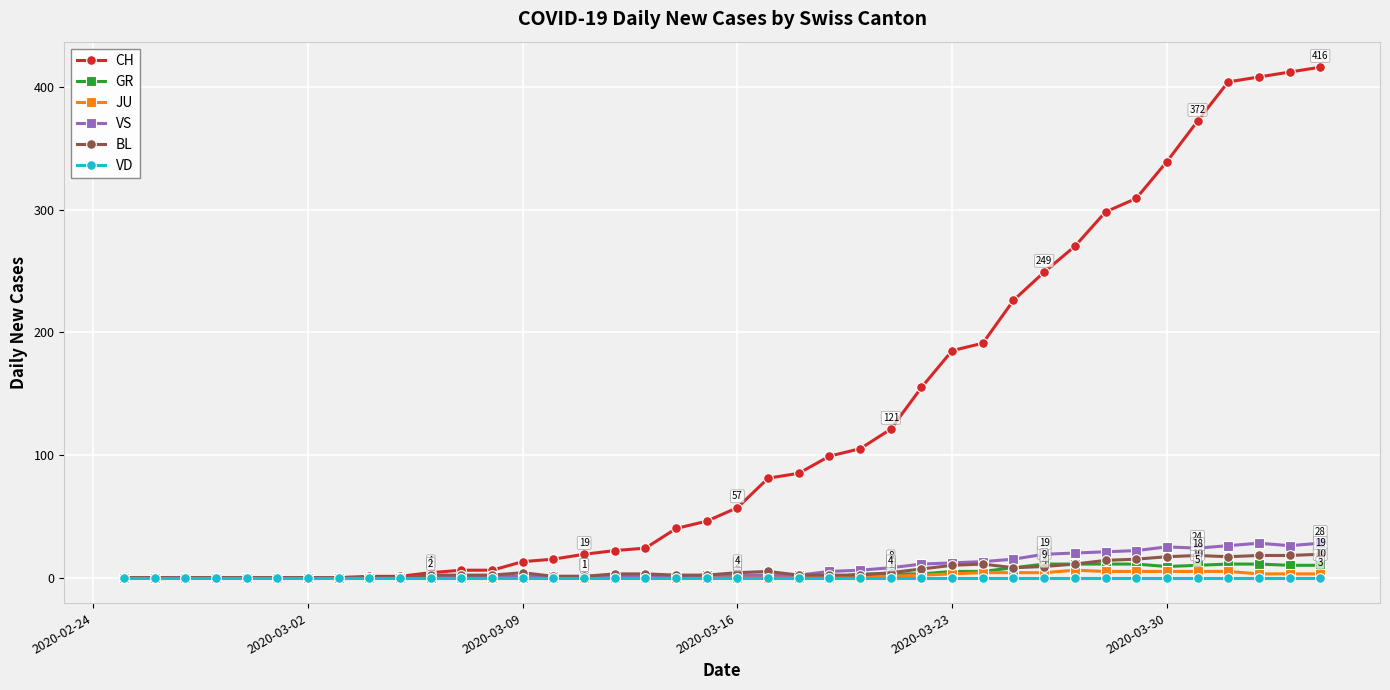

True or false: BL has more than 2 points higher than both neighbors.

True